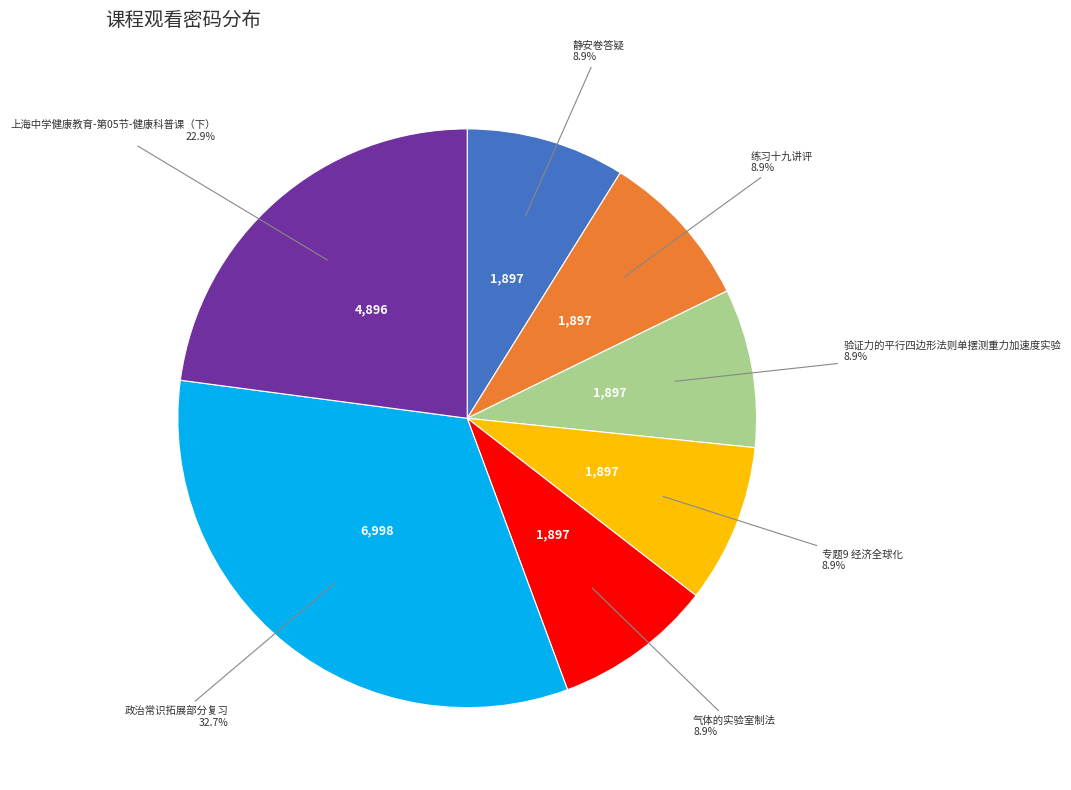

What is the ratio of the value at 静安卷答疑 to the value at 练习十九讲评?

1.0